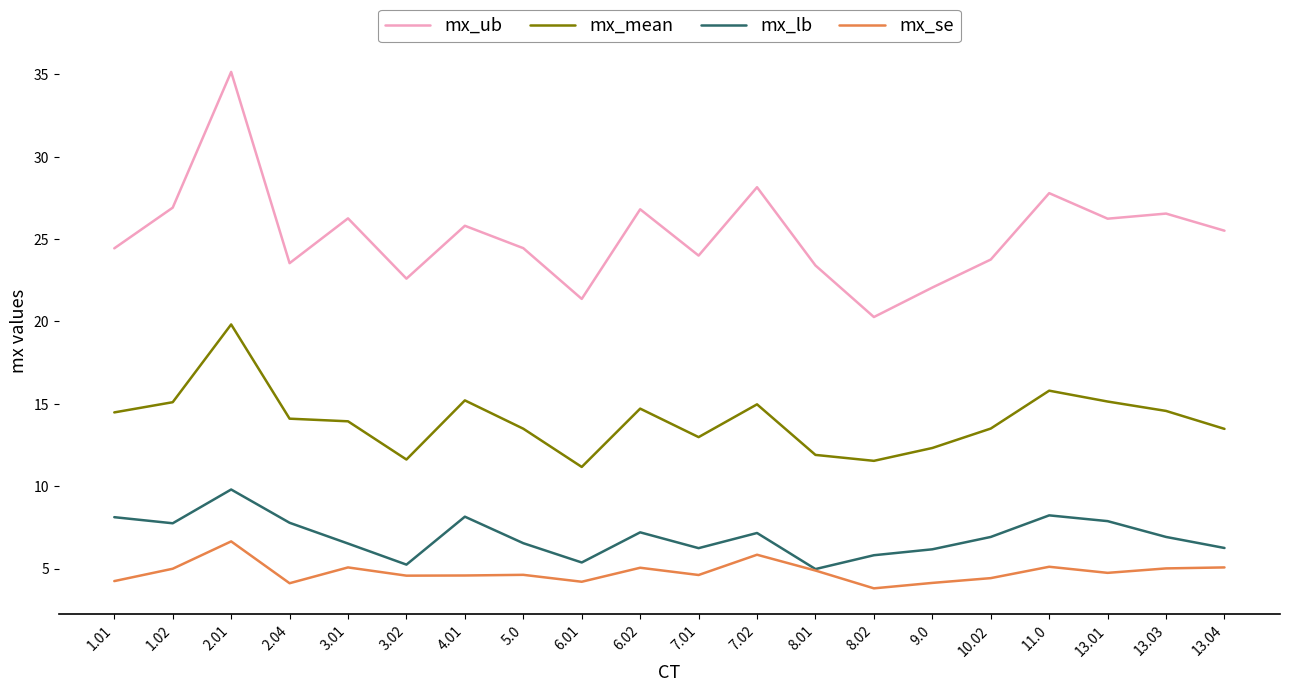

True or false: mx_lb has more than 0 points higher than both neighbors.

True